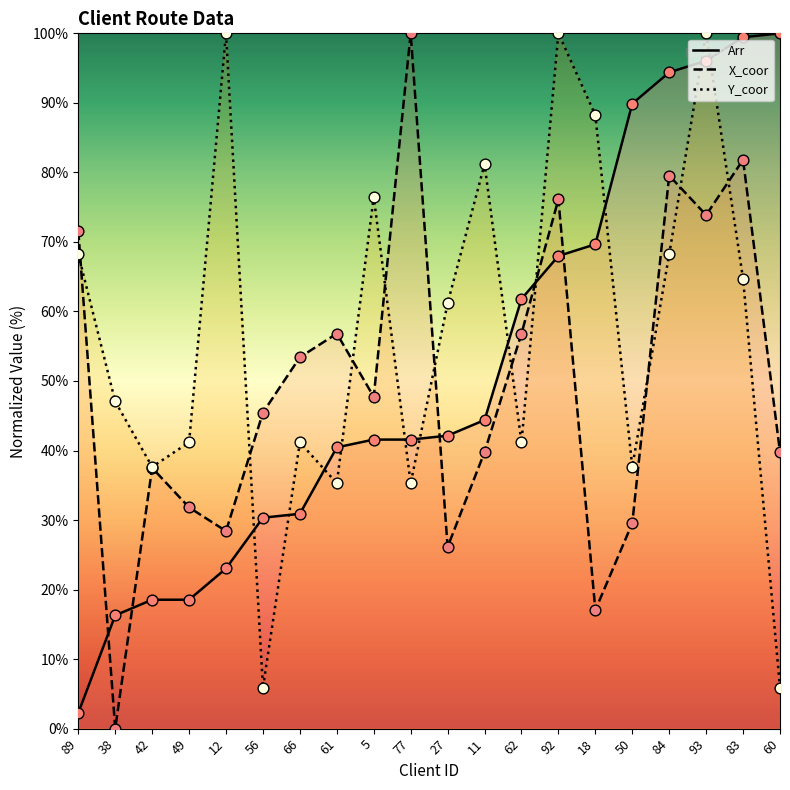

Which series has the largest total across all categories?

Y_coor